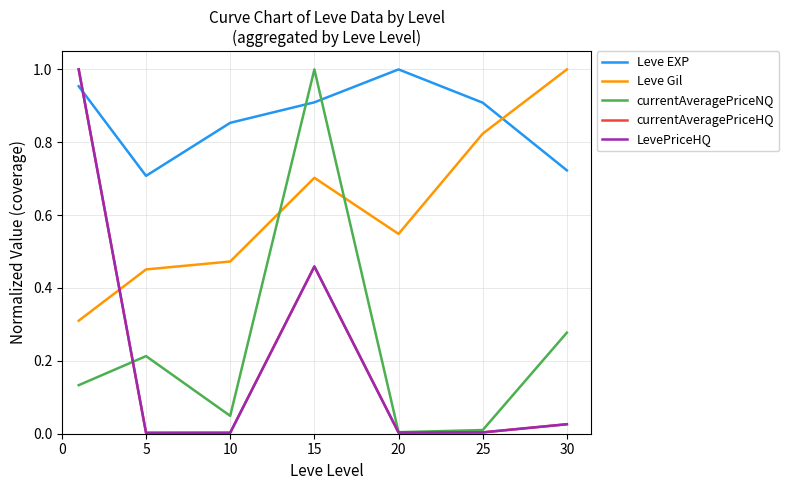

Does the chart display data point markers on the line(s)?

No